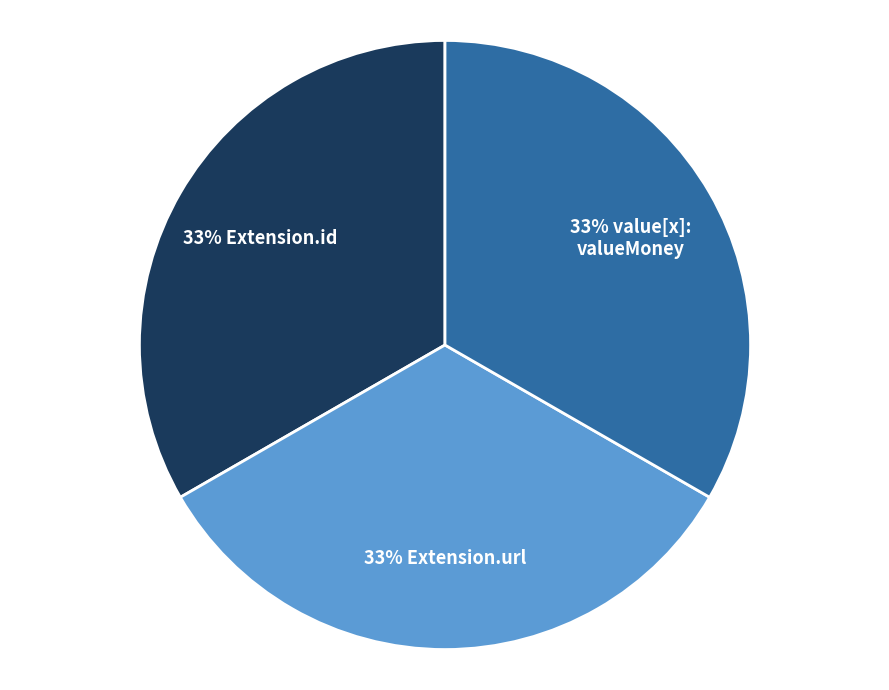

Is there a majority slice in this chart?

No